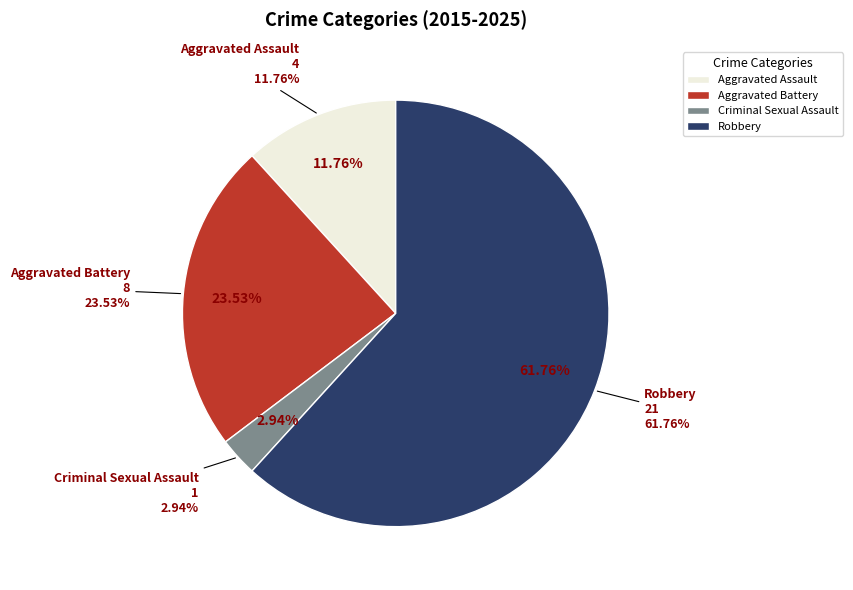

To the nearest percent, what portion does Robbery represent?

62%